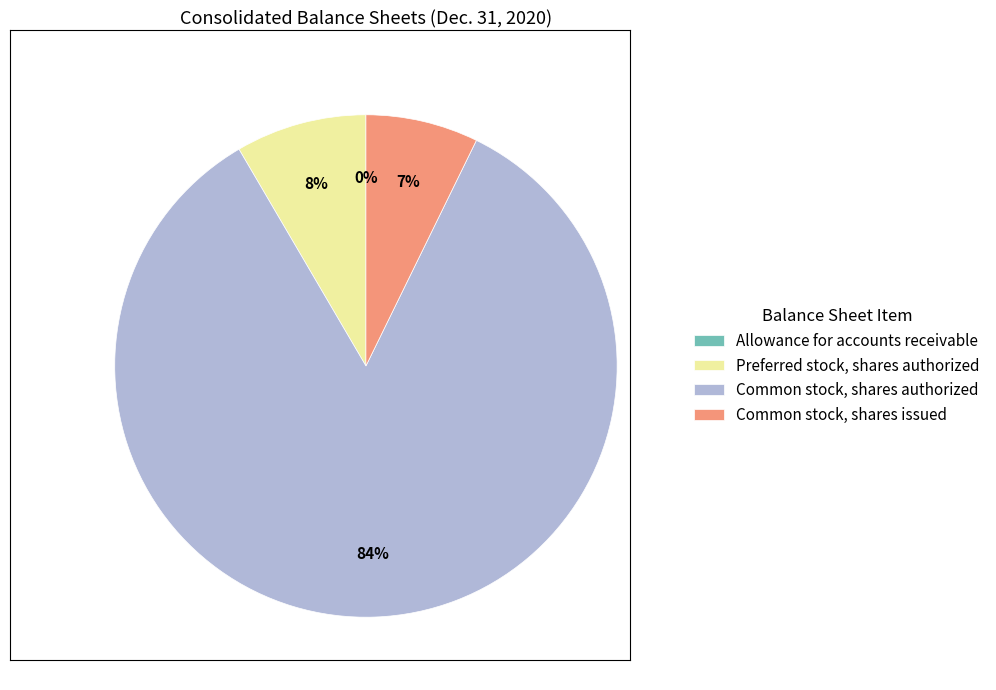

Is it true that Common stock, shares issued is 1% of the pie?

False